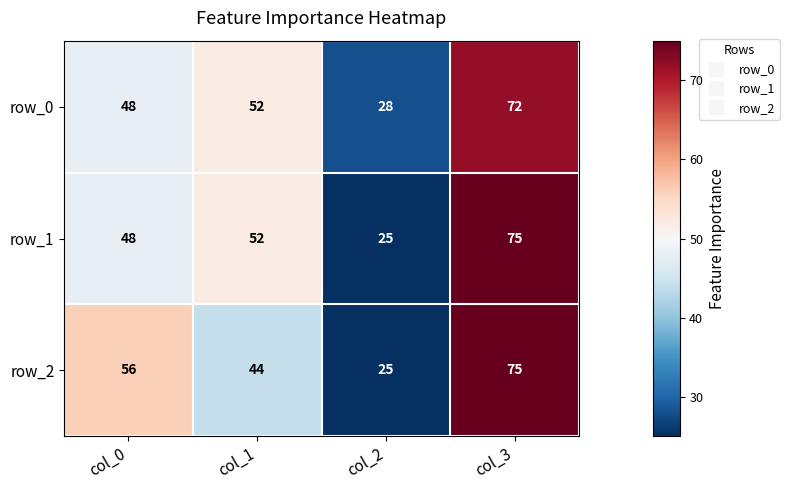

Rank the categories by row_2 value from lowest to highest.

col_2, col_1, col_0, col_3